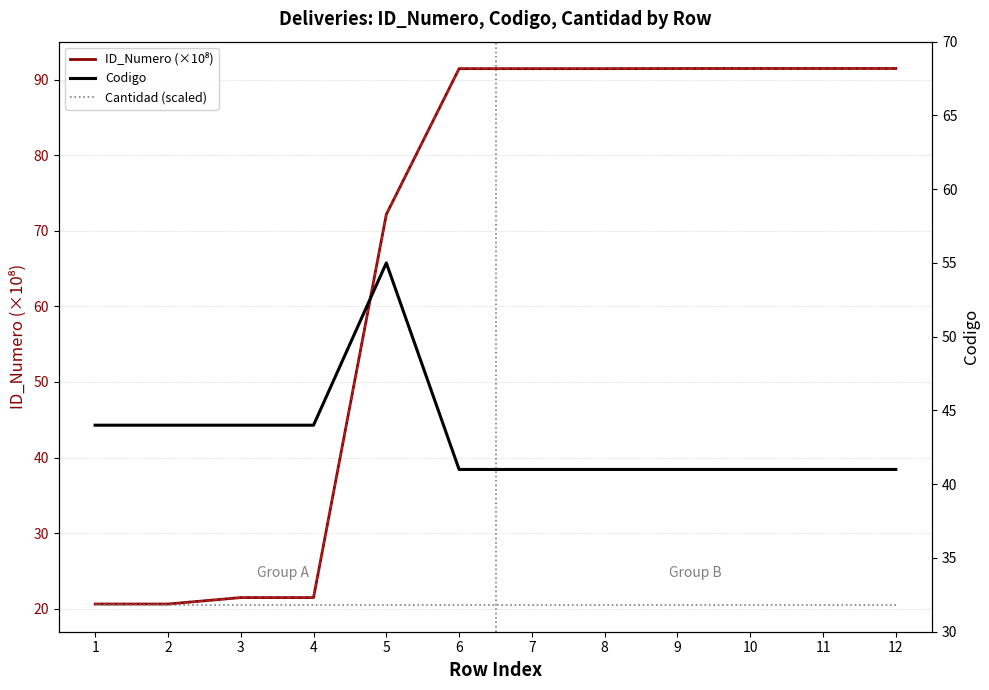

Rank the categories by Codigo value from lowest to highest.

6, 7, 8, 9, 10, 11, 12, 1, 2, 3, 4, 5